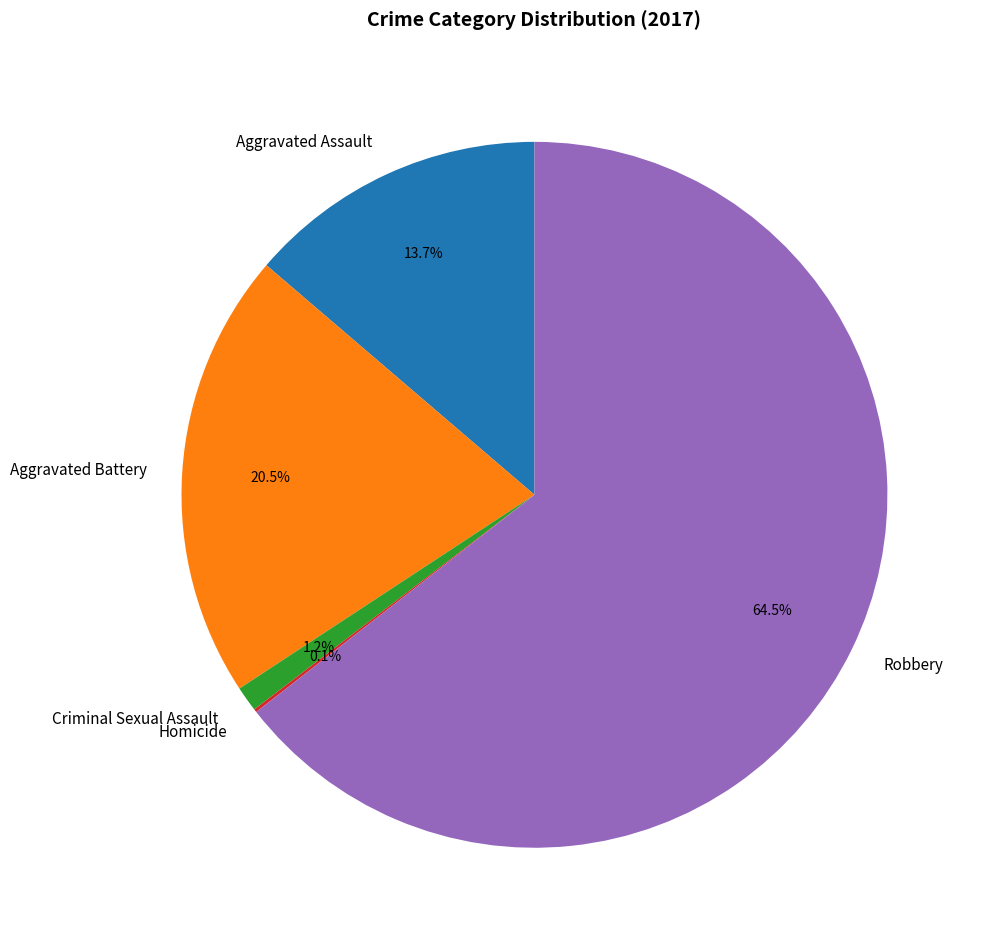

Between Robbery and Aggravated Assault, which is larger?

Robbery